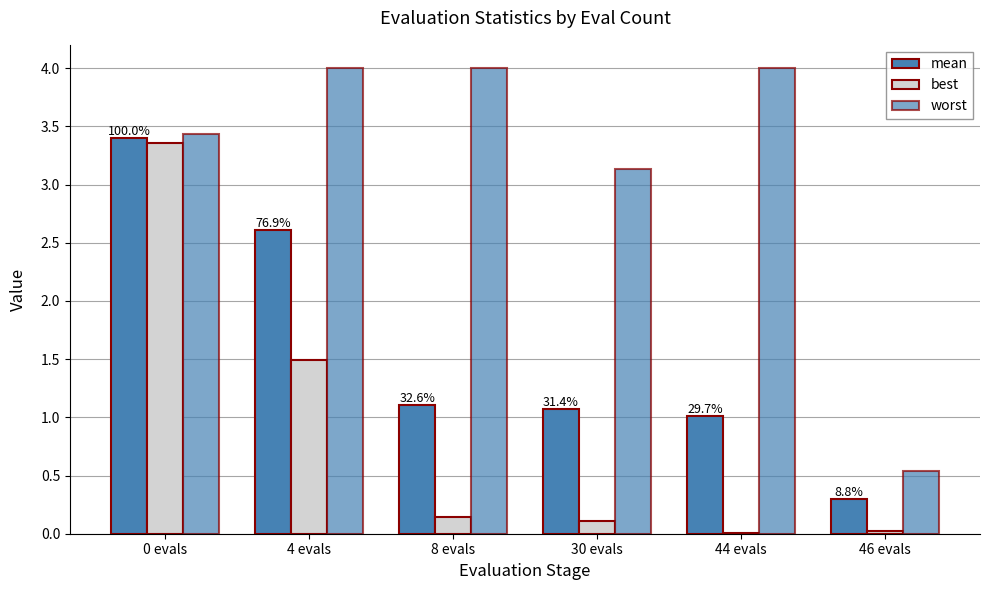

Reading right to left, extract all data points from this chart.

mean: 46 evals=0.3	44 evals=1.0	30 evals=1.1	8 evals=1.1	4 evals=2.6	0 evals=3.4
best: 46 evals=0.0	44 evals=0.0	30 evals=0.1	8 evals=0.1	4 evals=1.5	0 evals=3.4
worst: 46 evals=0.5	44 evals=4.0	30 evals=3.1	8 evals=4.0	4 evals=4.0	0 evals=3.4